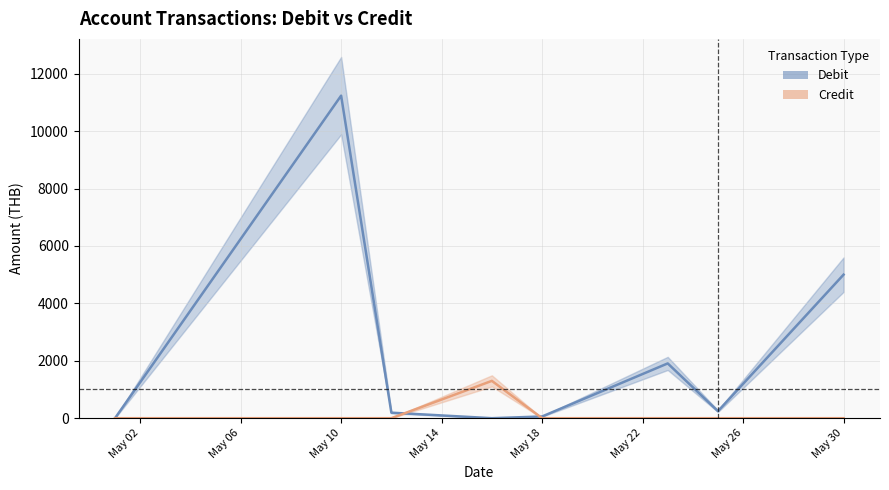

How many data points in Credit are above 0?

1